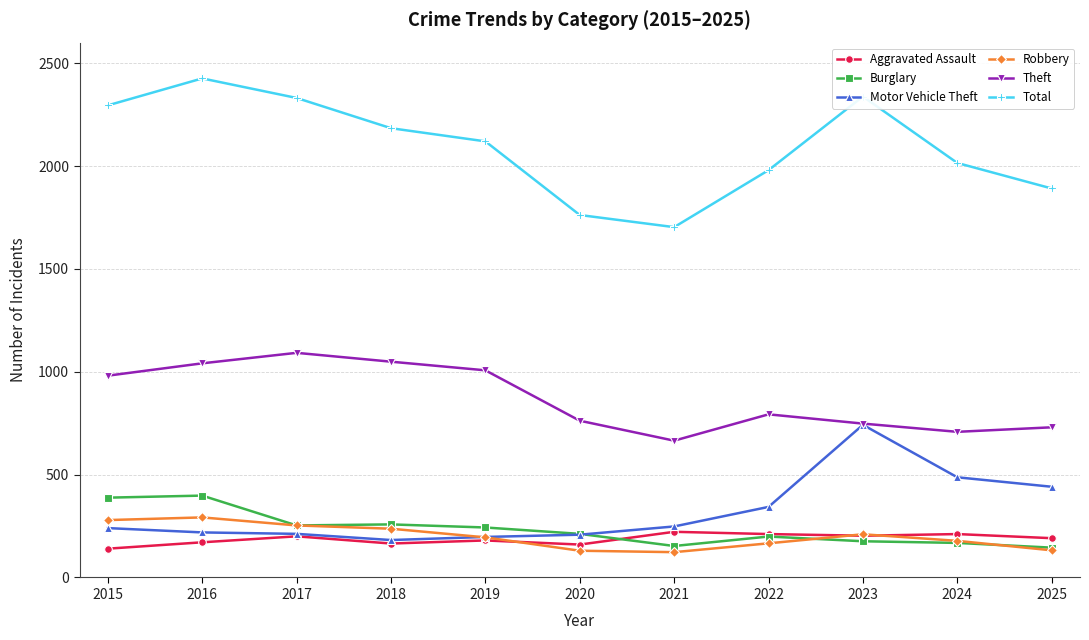

The Motor Vehicle Theft series shows 212 at 2017. True or false?

True